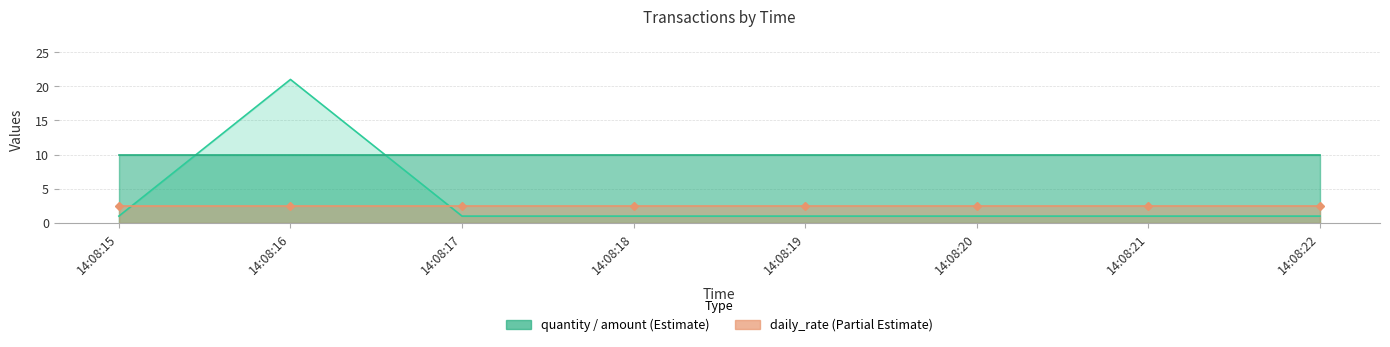

At which label is quantity closest to 11?

14:08:15